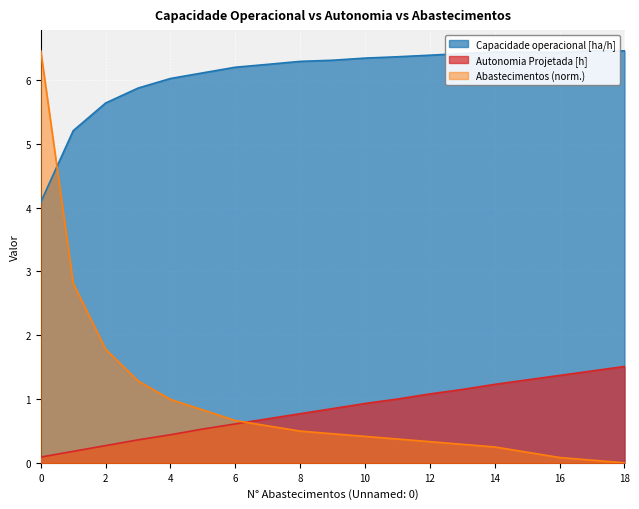

Which series changed the most between 1 and 4?

Abastecimentos